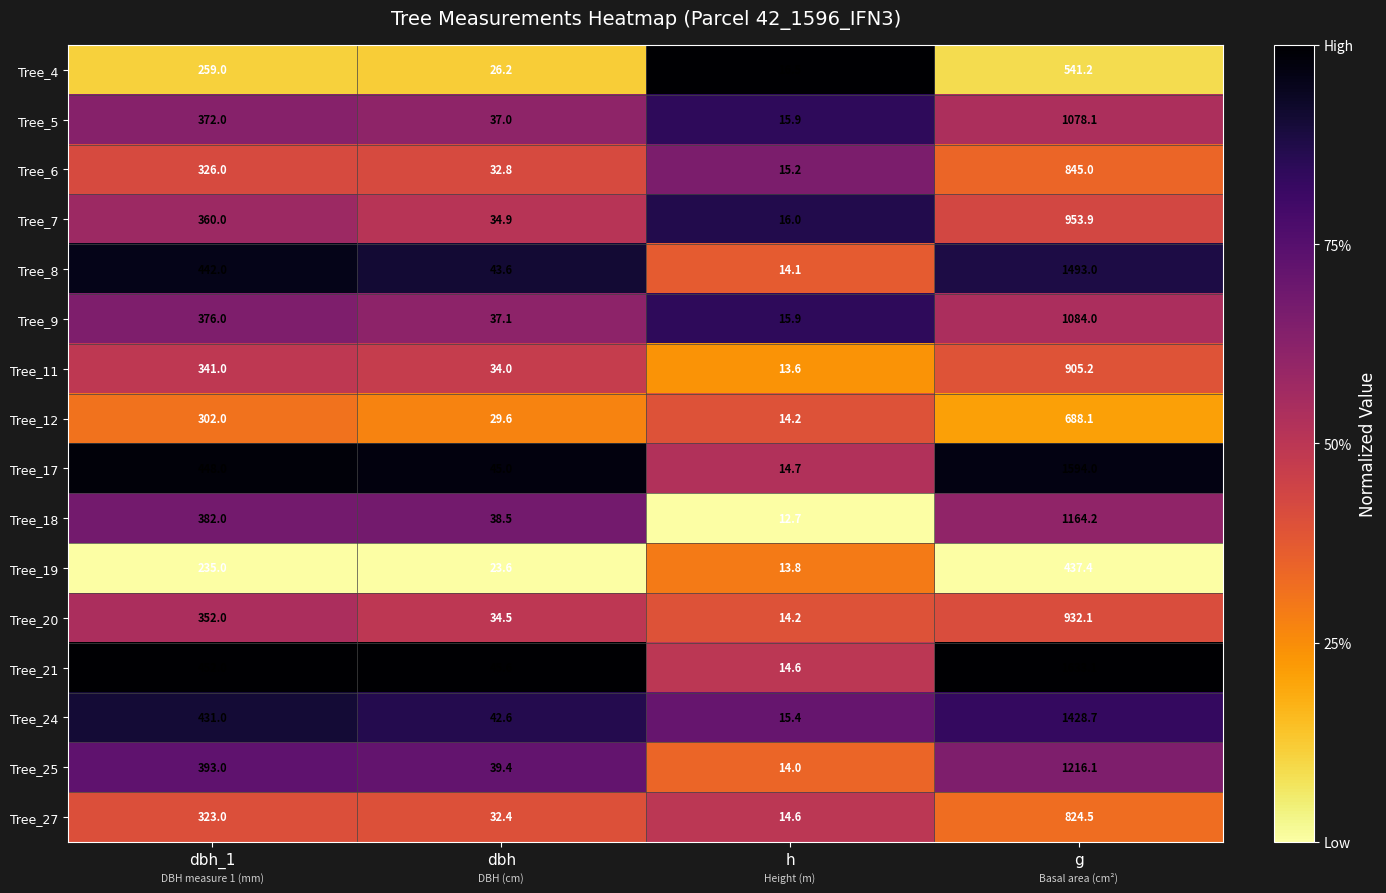

The value of Tree_17 at dbh_1 is 448.0. True or false?

True